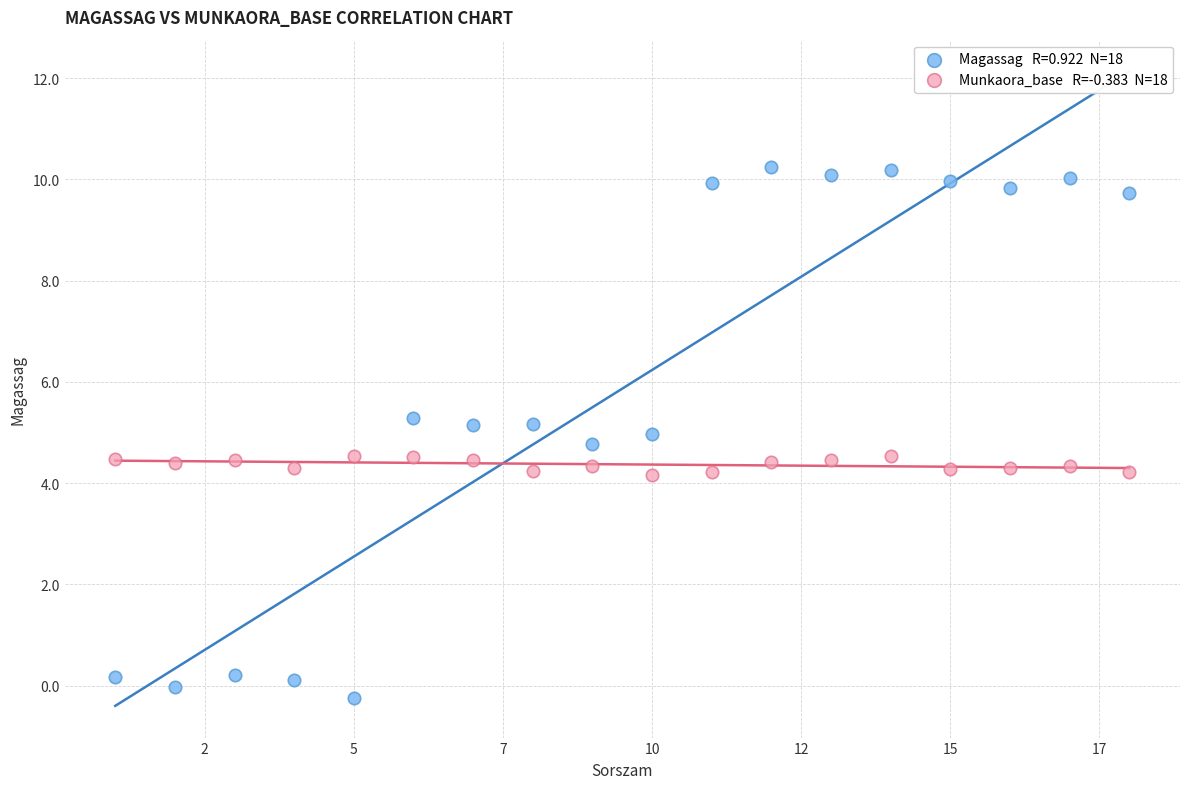

Across all data points, what is the range of X values (max minus min)?

17.0